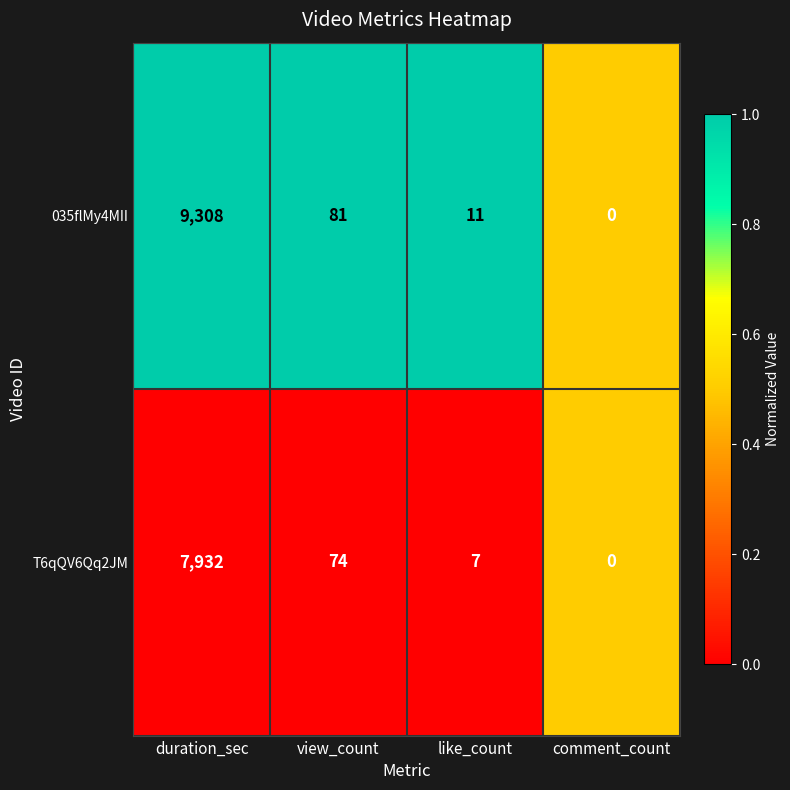

What is the maximum value shown in the chart?

9308